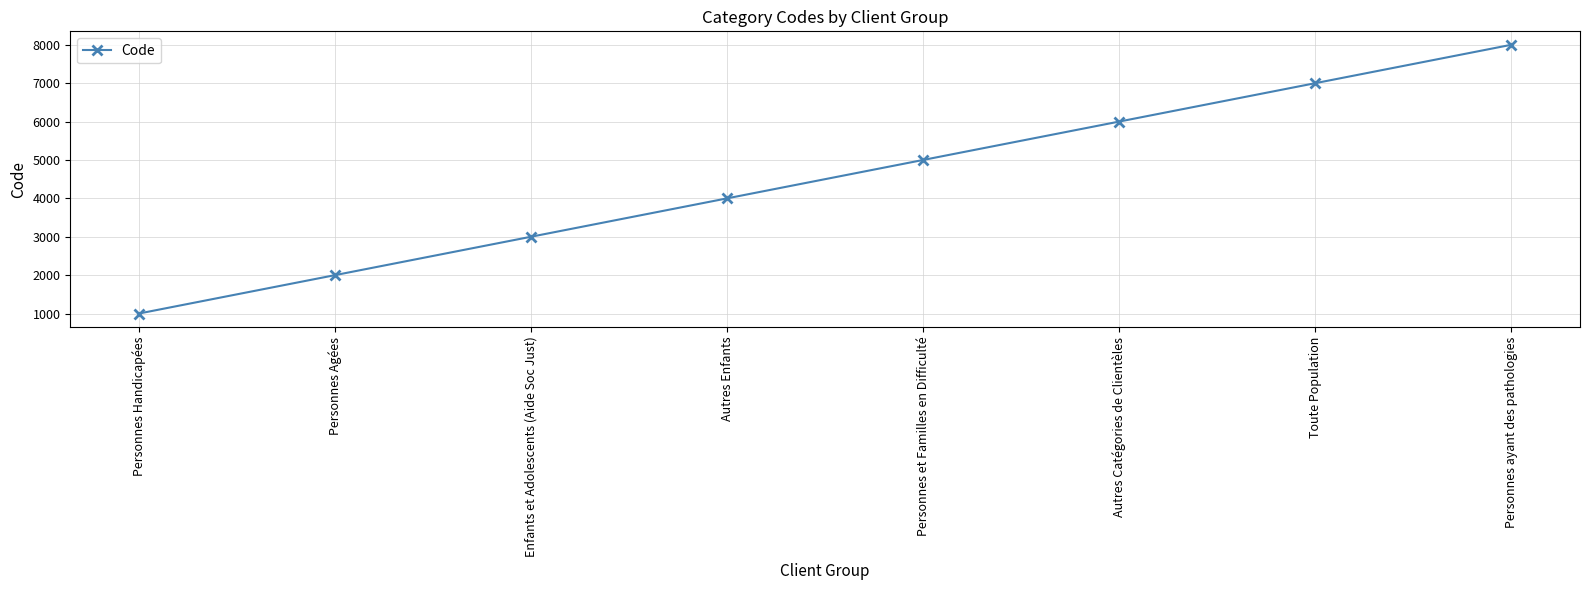

What is the average value?

4500